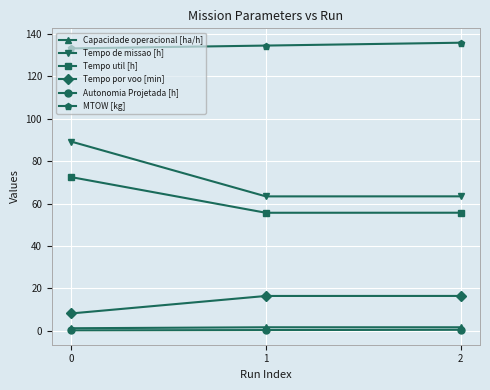

What is the total value across all series at 0?

304.3